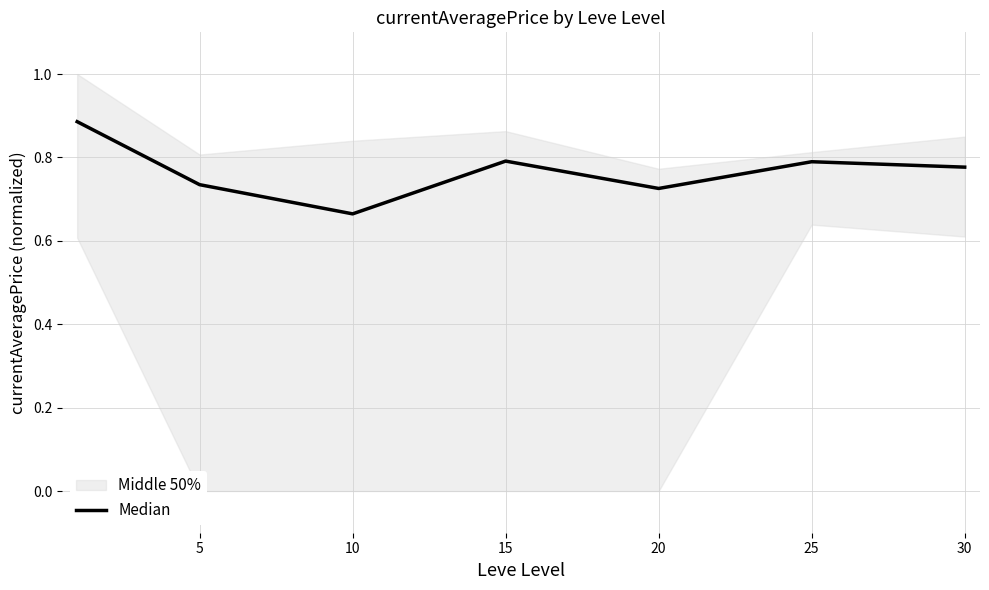

Is it true that the value at 20 is 0.4?

False